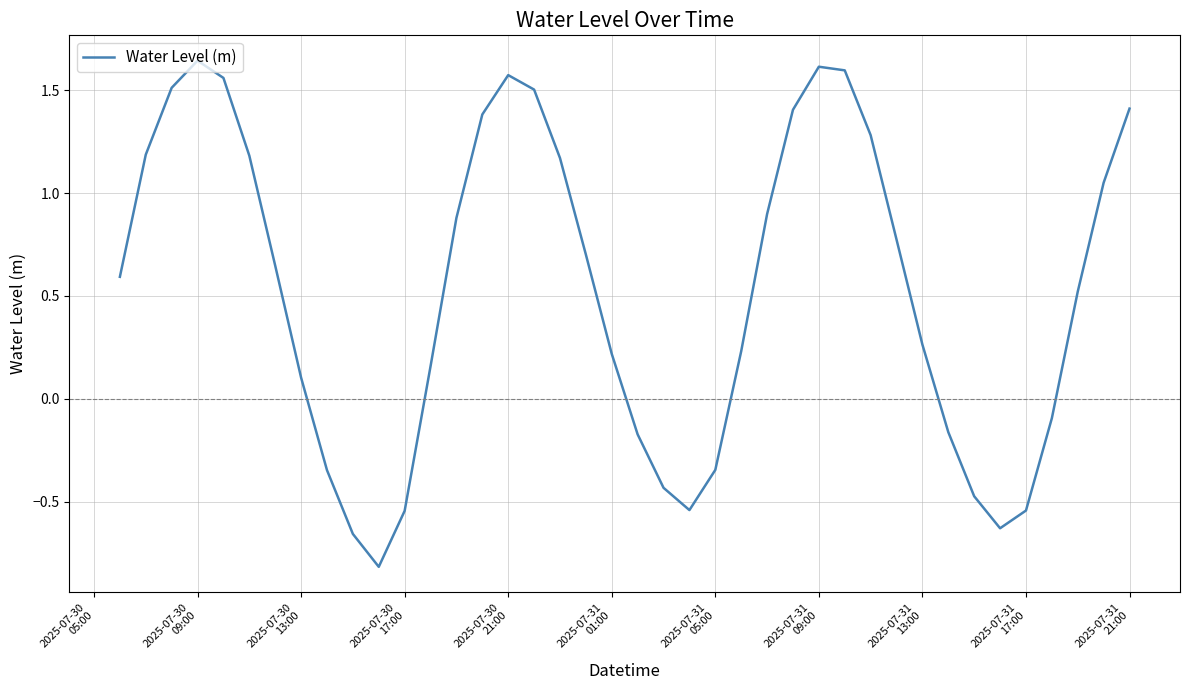

What is the difference between the maximum and minimum values?

2.5